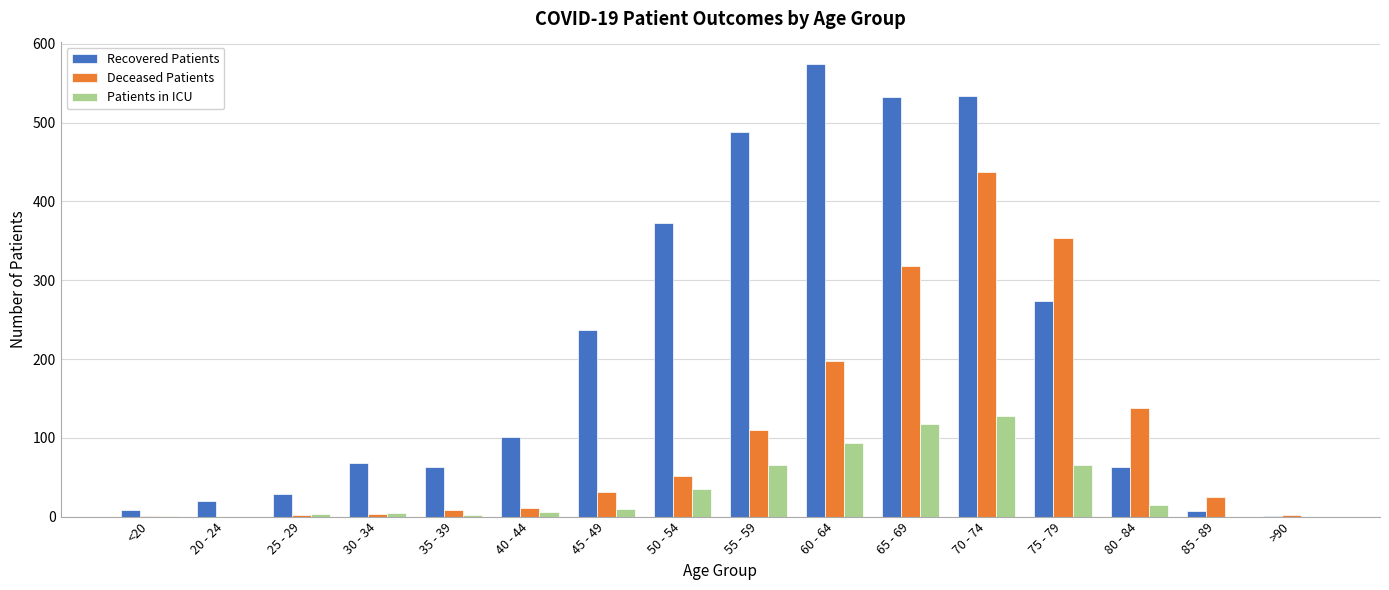

At which category is the sum across all series the highest?

70 - 74